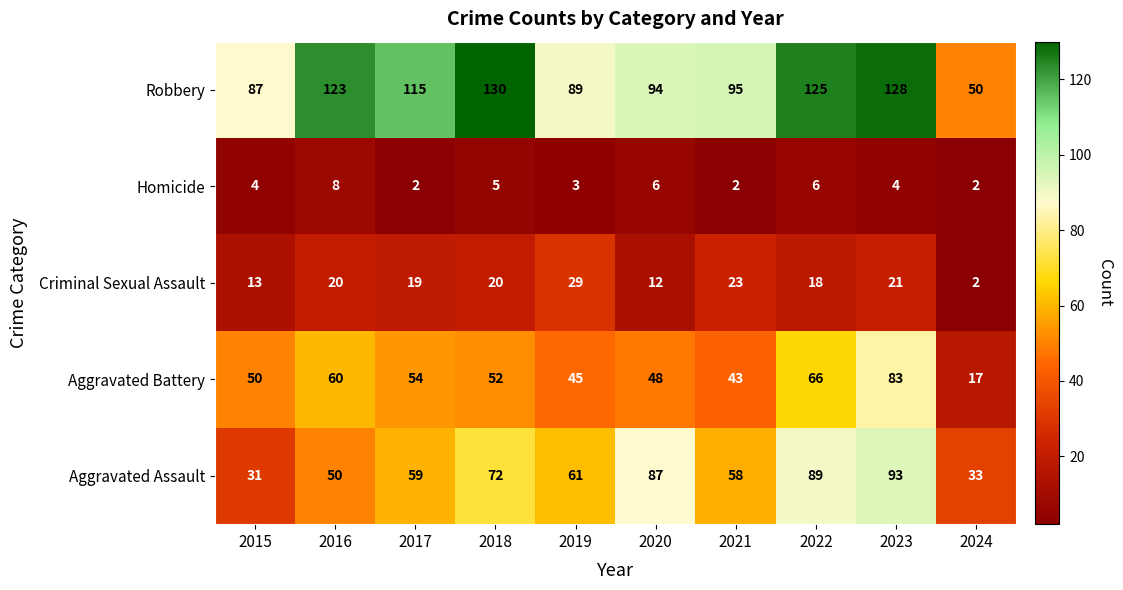

What is the difference between the second highest and second lowest values in the Robbery series?

41